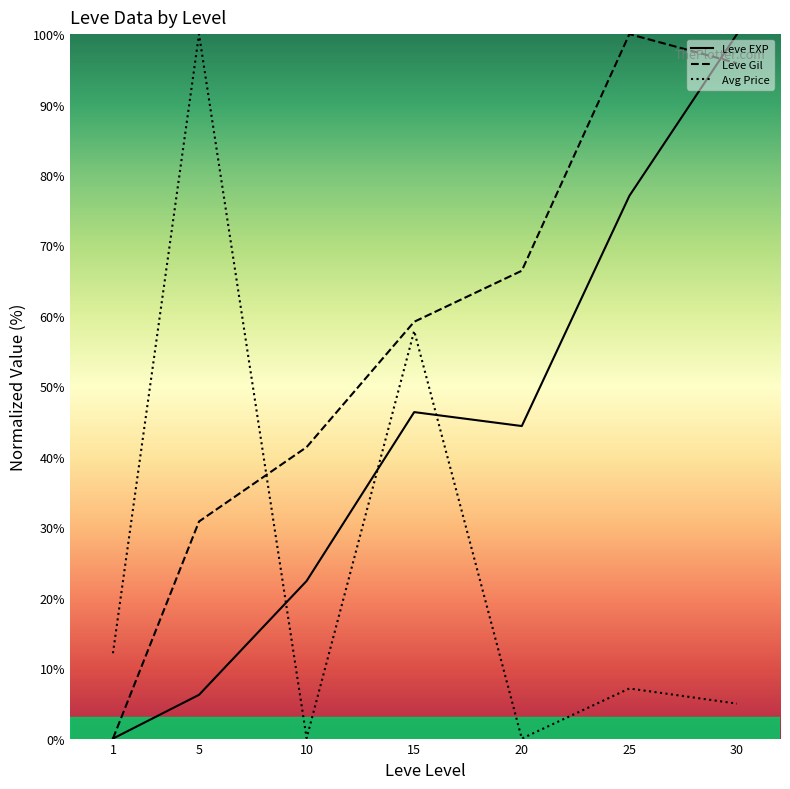

What is the difference between the highest and lowest values at 1?

12.1